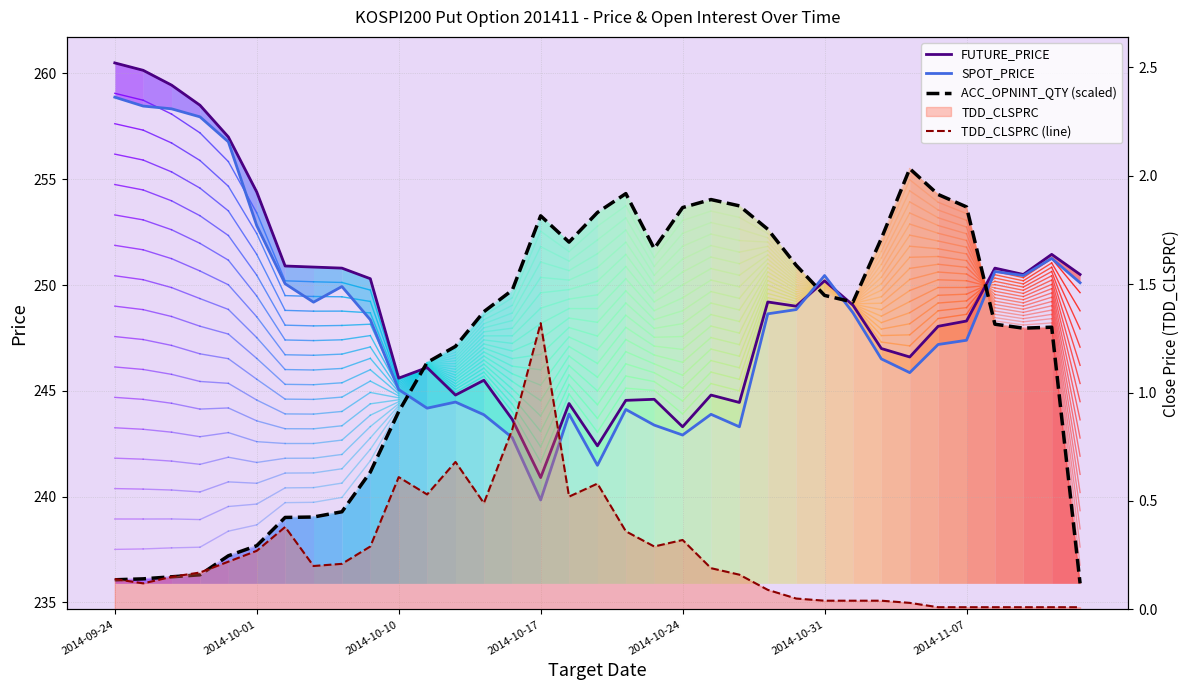

At how many categories does at least one series exceed 74?

35